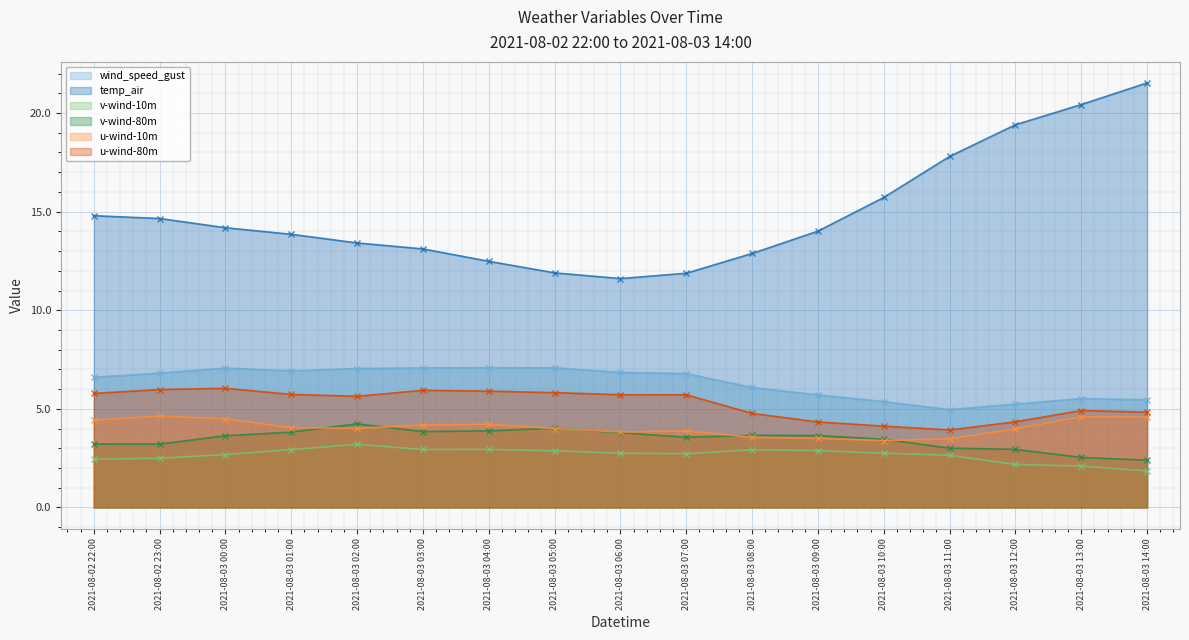

What is the difference between the second highest and second lowest values in the wind_speed_gust series?

1.8